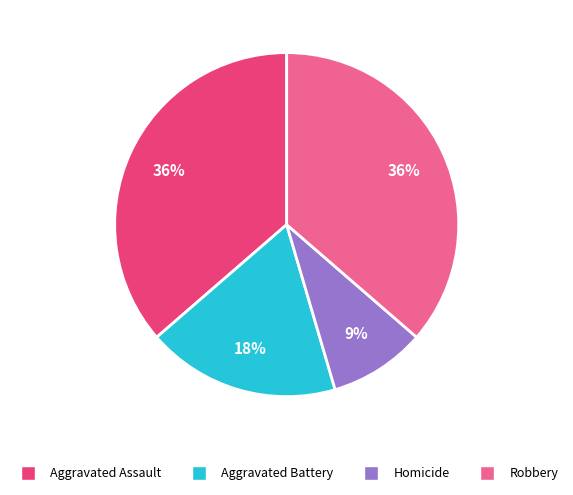

What is the smallest slice in the pie chart?

Homicide